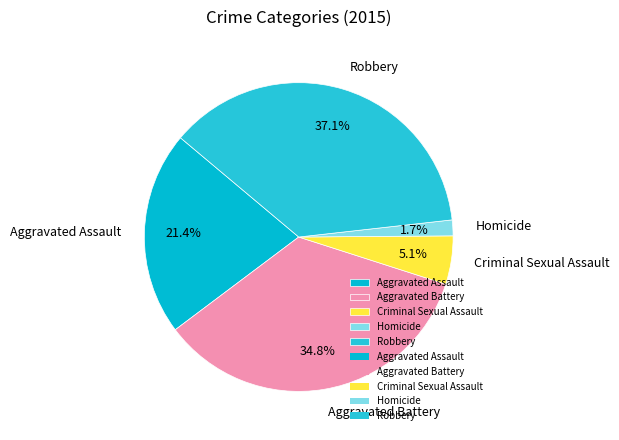

Does Aggravated Battery represent more than half of the total?

No